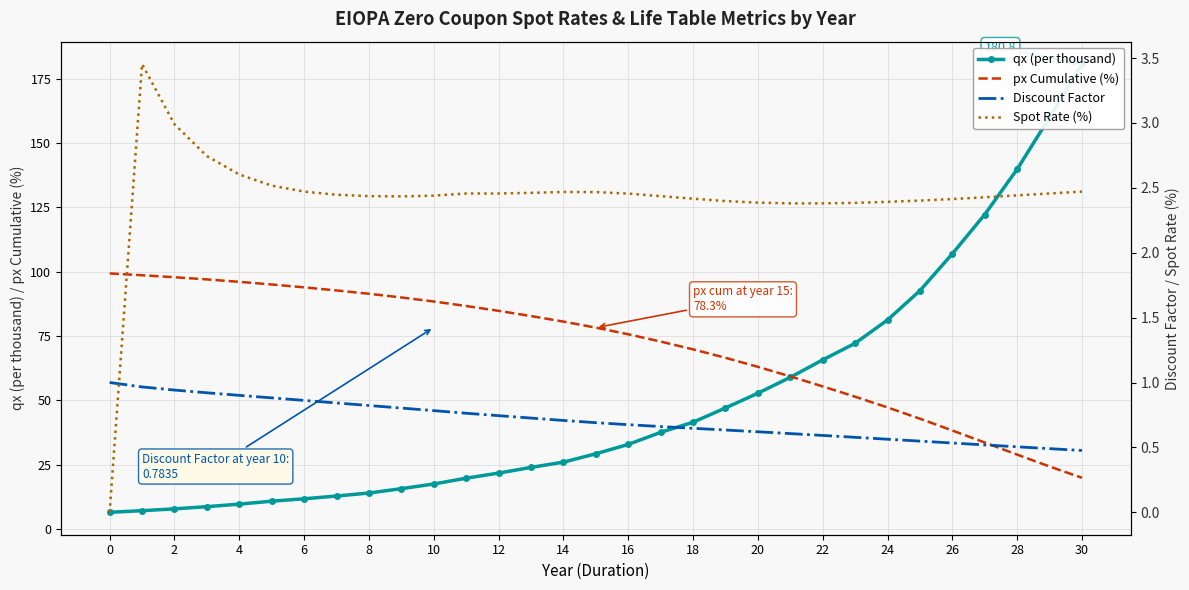

What is the sum of the Discount Factor values at 22 and 28?

1.1